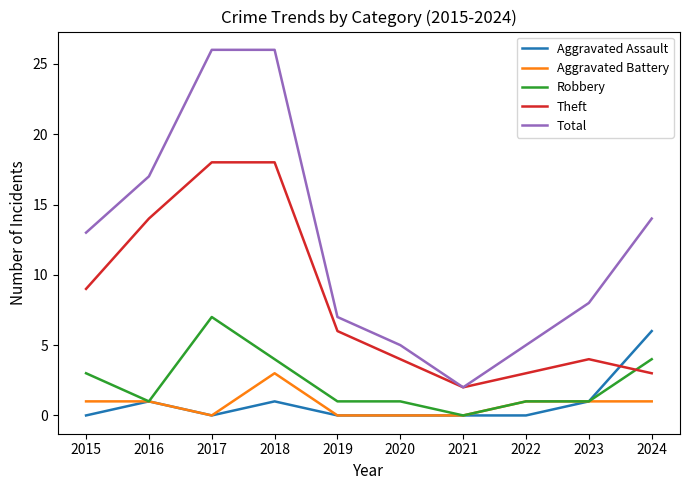

Read the Robbery value at 2017.

7